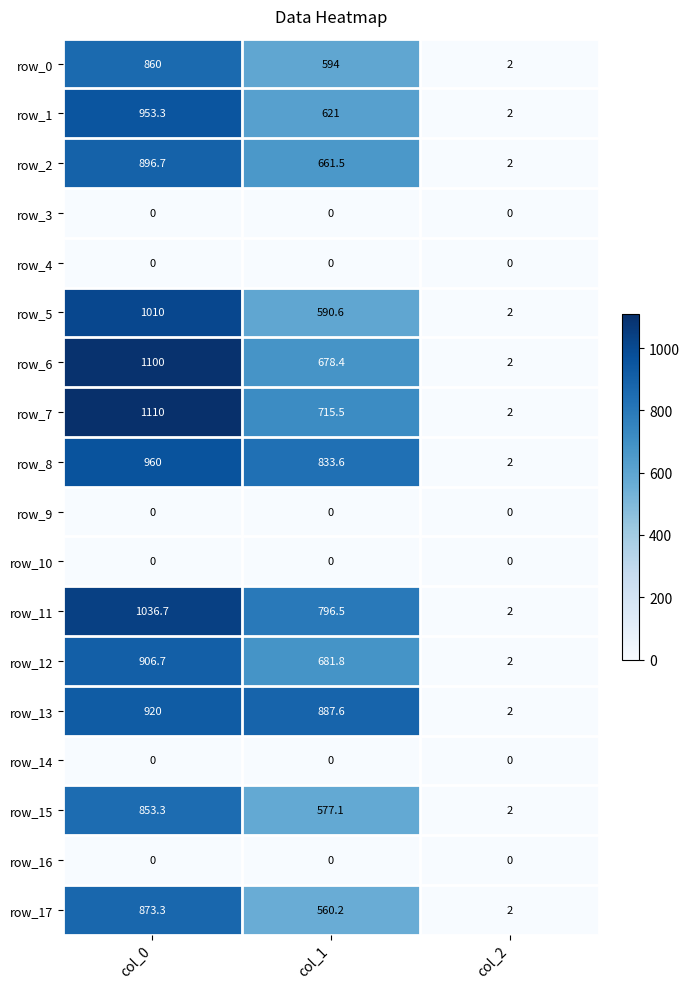

What is the greatest value displayed?

1110.0